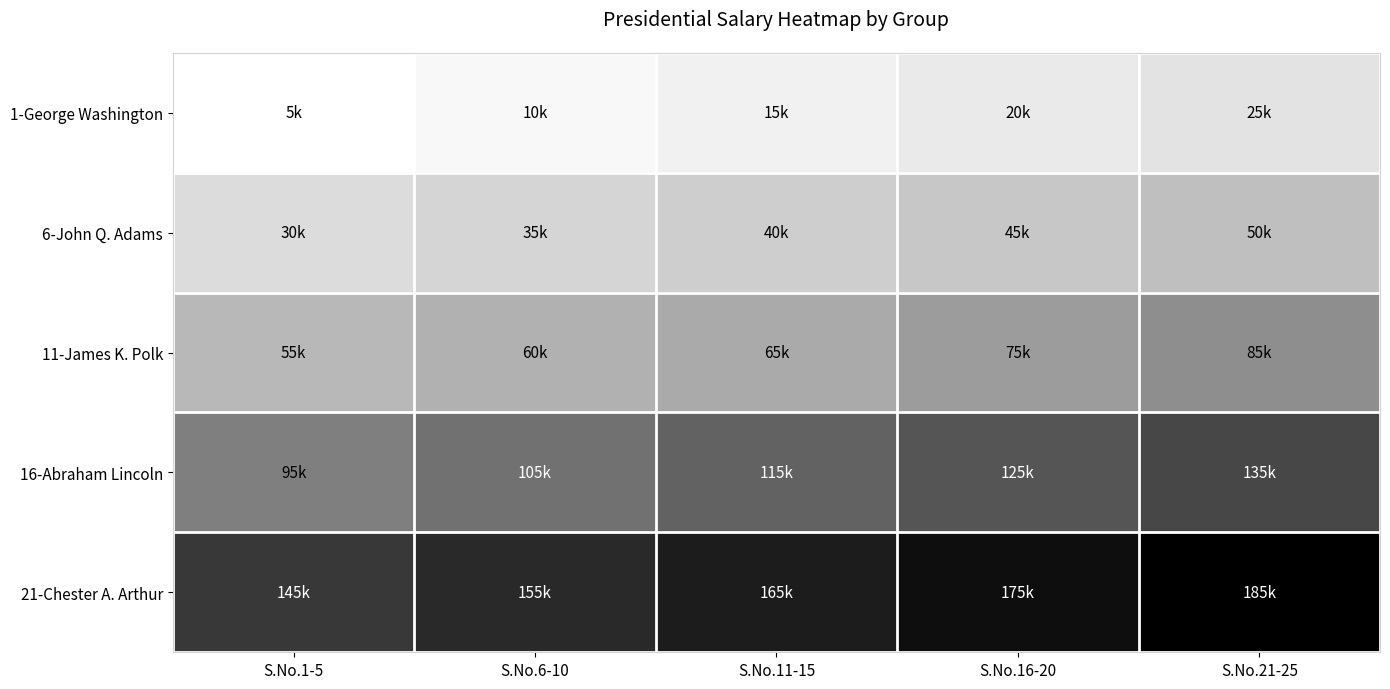

List the series in order of their peak value, lowest first.

1-George Washington, 6-John Q. Adams, 11-James K. Polk, 16-Abraham Lincoln, 21-Chester A. Arthur